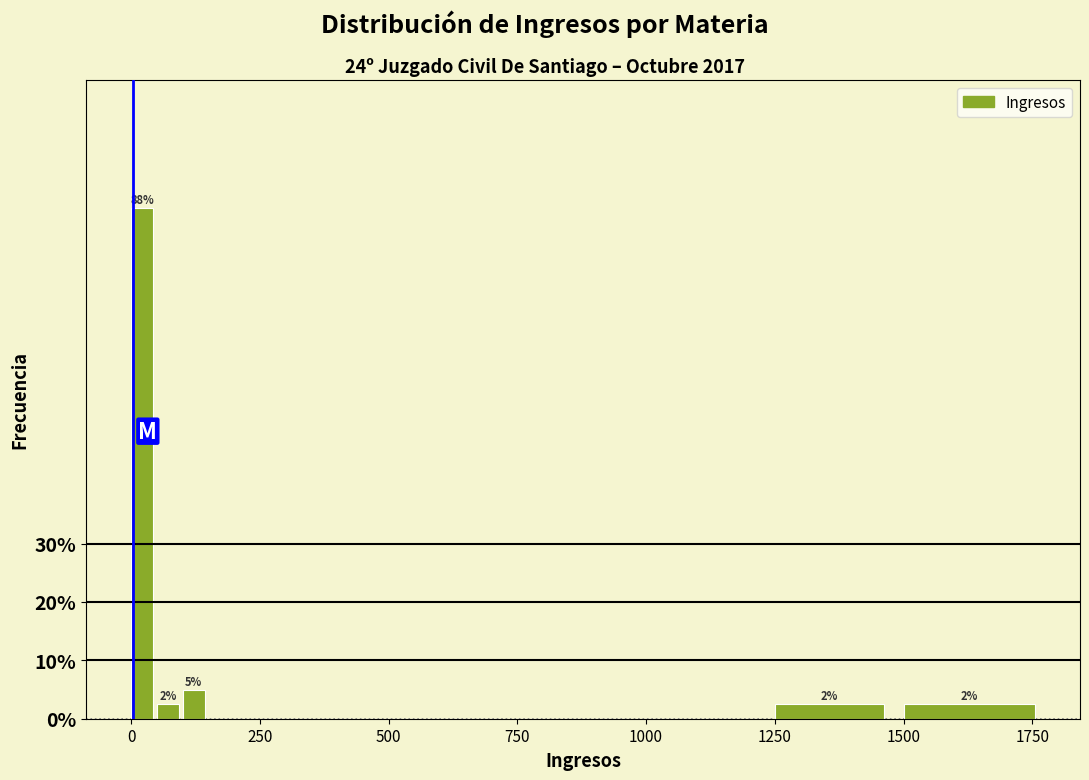

Around what value on the x-axis is the tallest bar? Give the approximate position of its centre, as read against the axis.

0